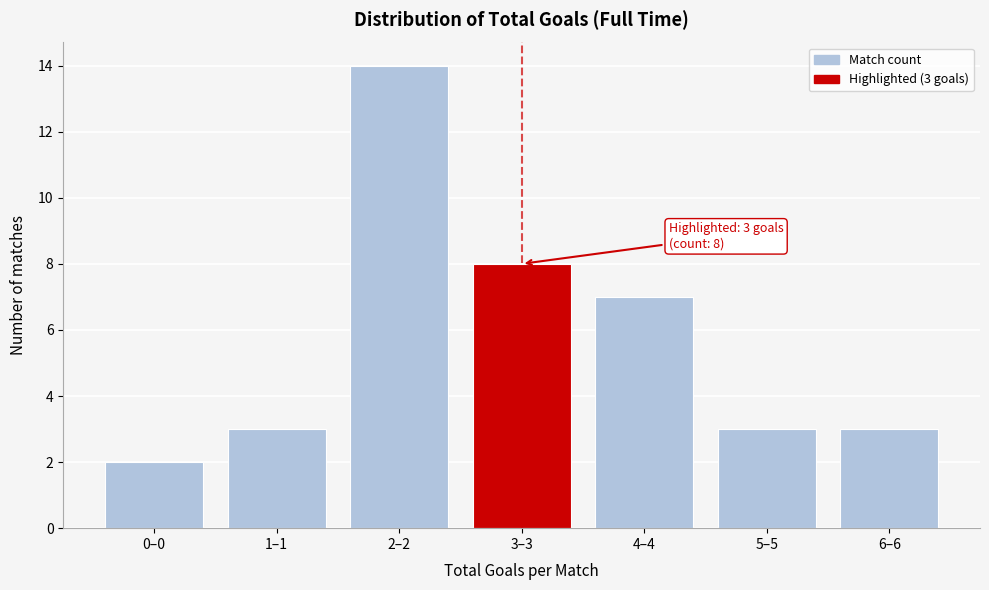

Reading left to right, list all the values displayed in this chart.

2	3	14	8	7	3	3